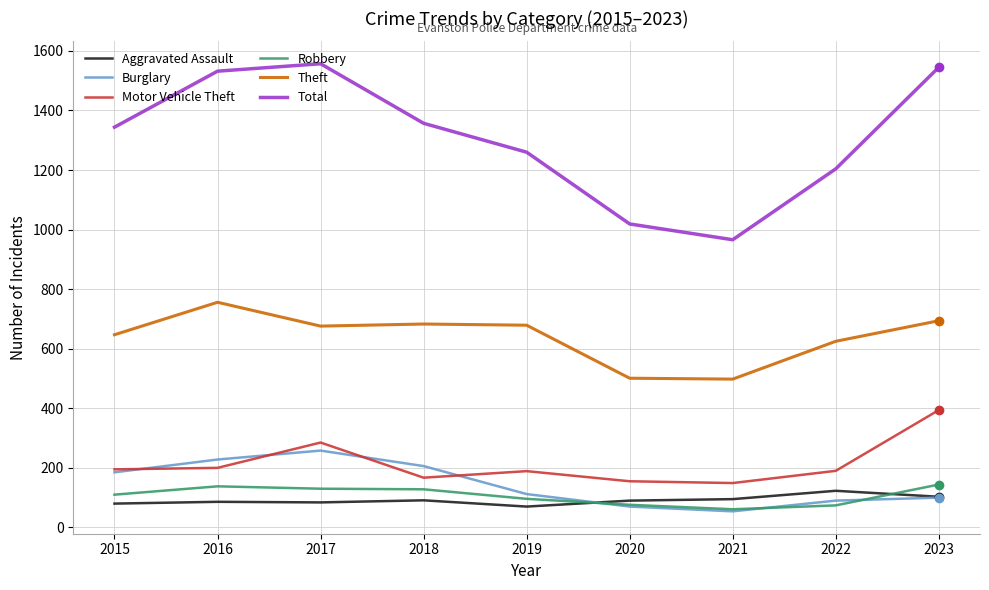

The Total series shows 2665 at 2023. True or false?

False